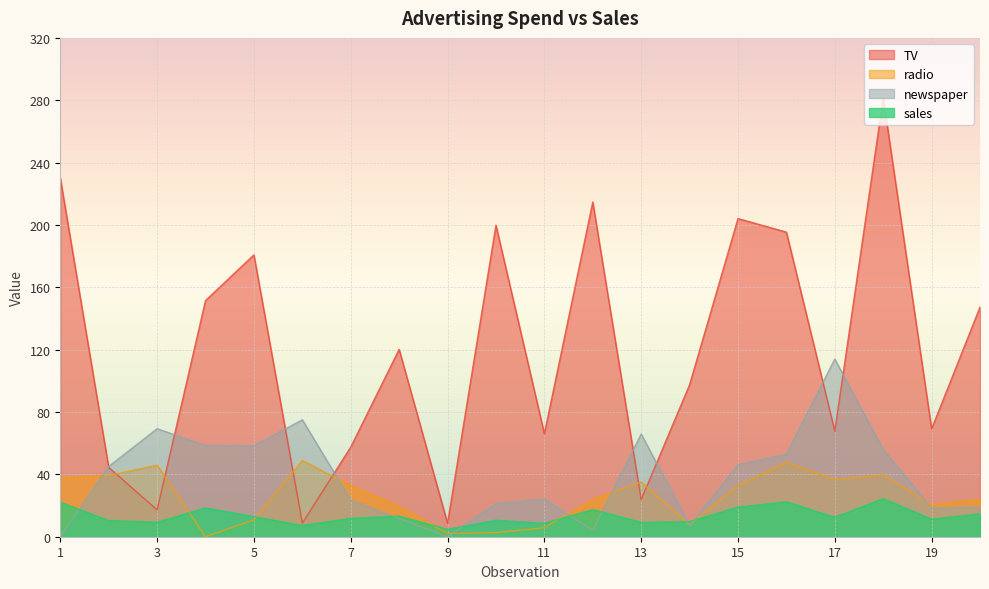

Between 11 and 20, which series saw the biggest shift?

TV